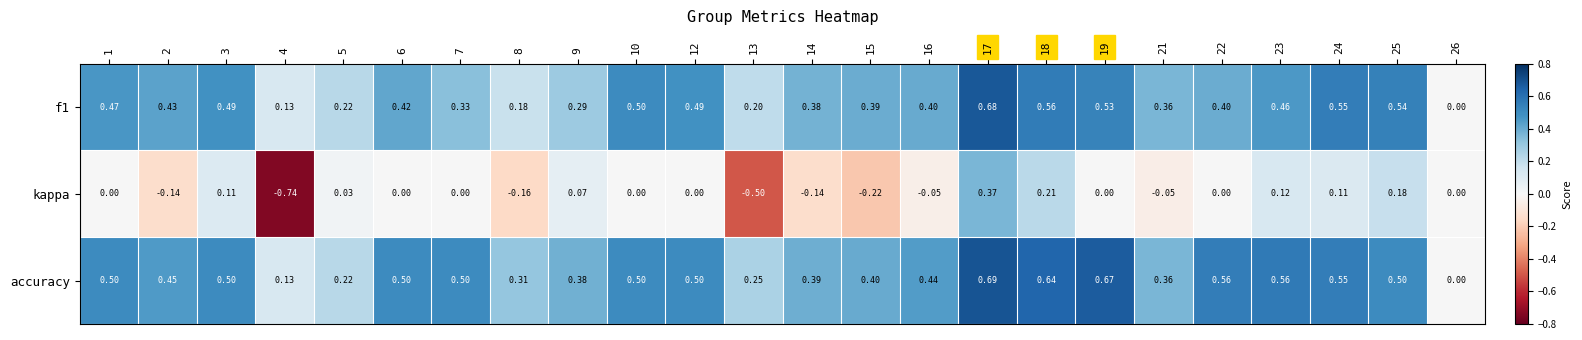

Which series has the largest total across all categories?

accuracy